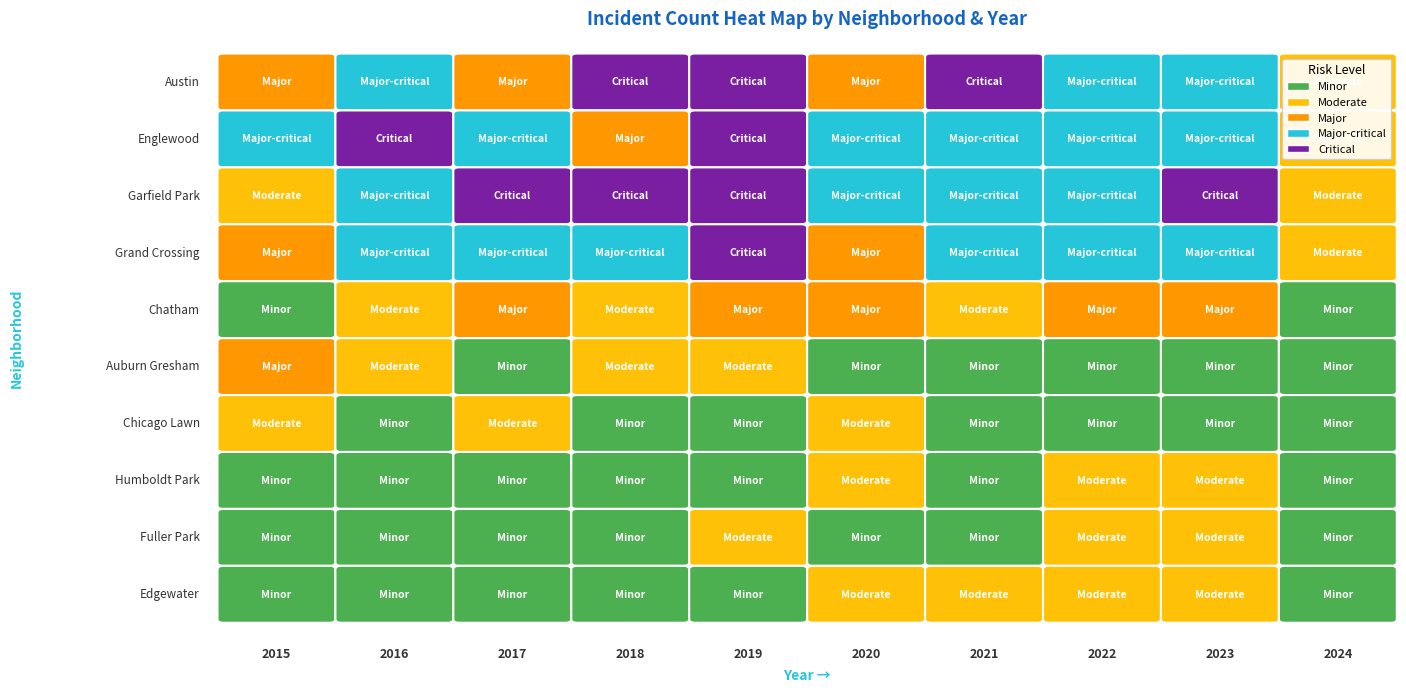

What is the smallest value displayed?

1